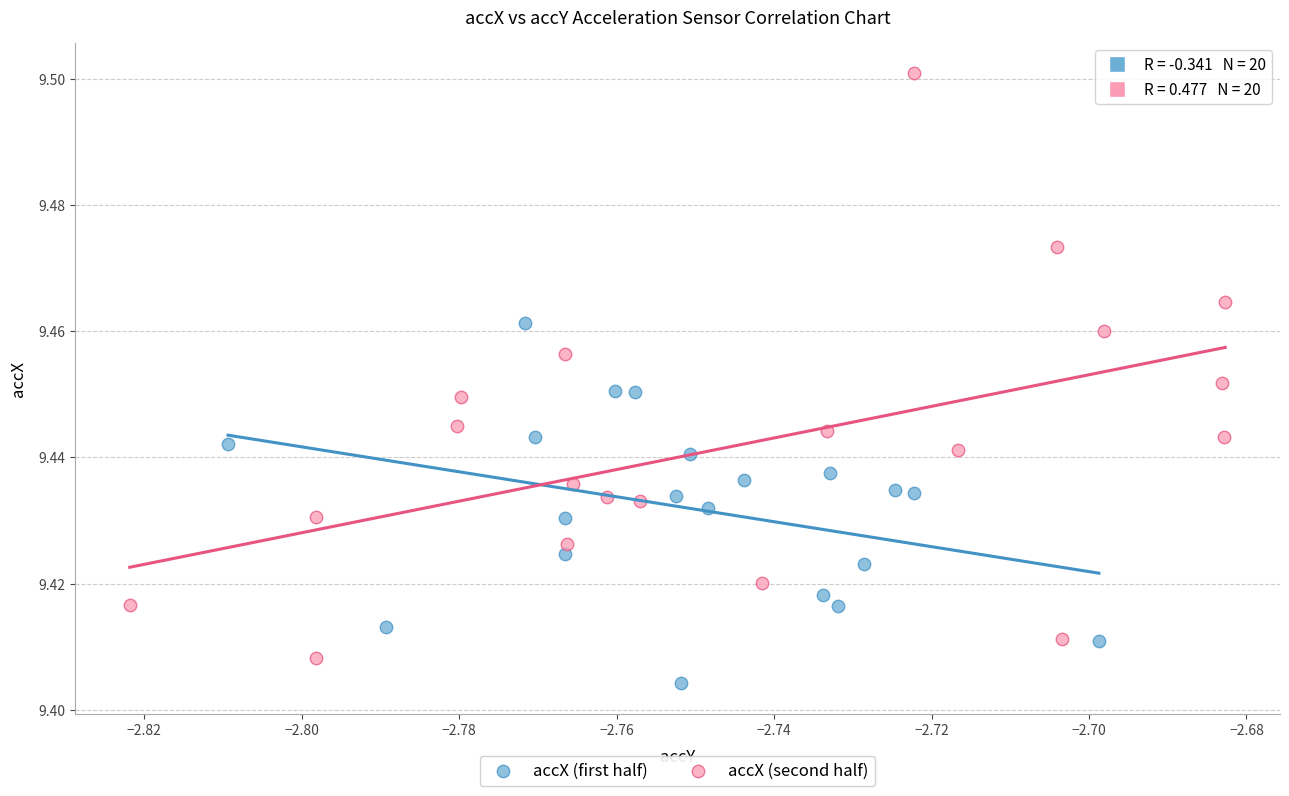

Which series has the widest spread of Y values?

accX (second half)